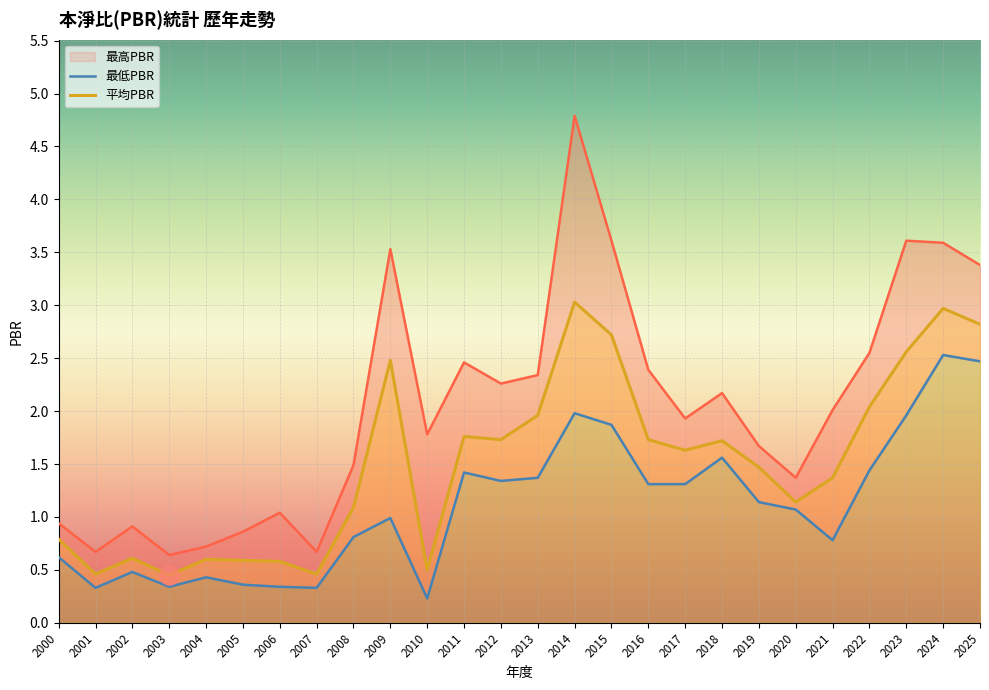

List the series in order of their overall mean, lowest first.

最低PBR, 平均PBR, 最高PBR